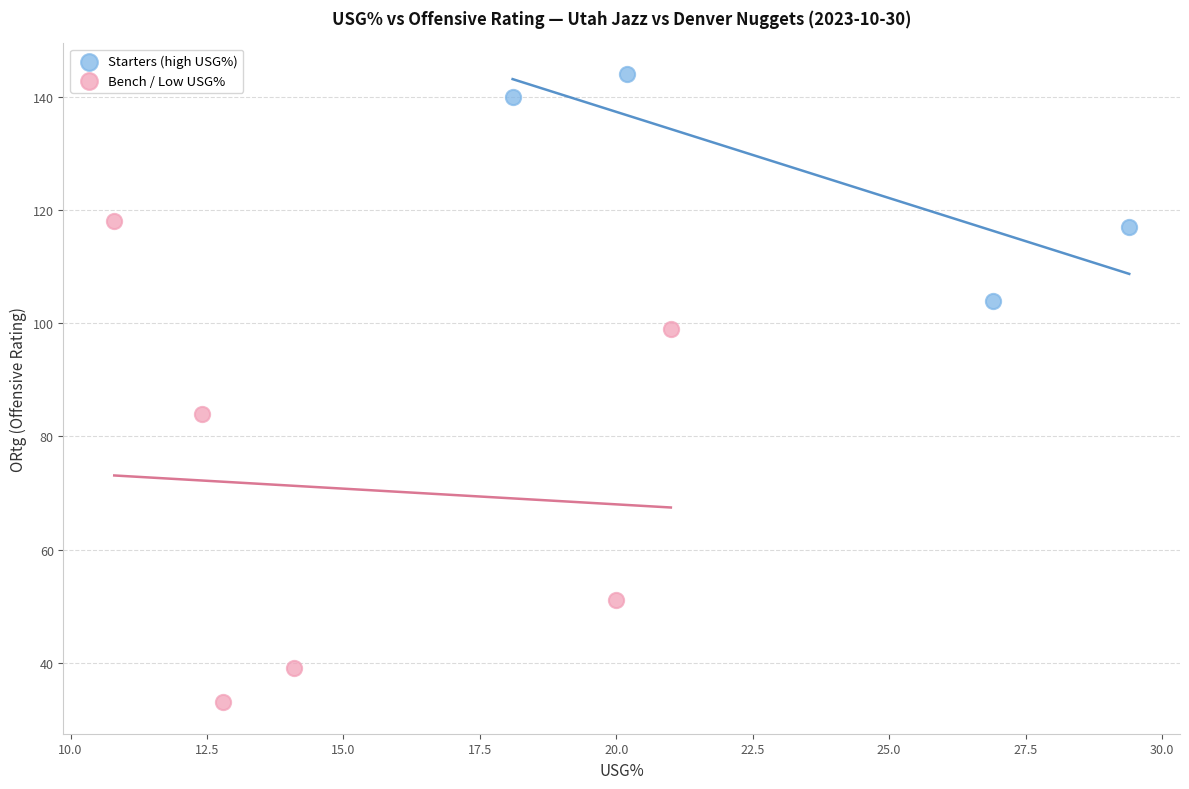

Which series has the widest spread of Y values?

Bench / Low USG%